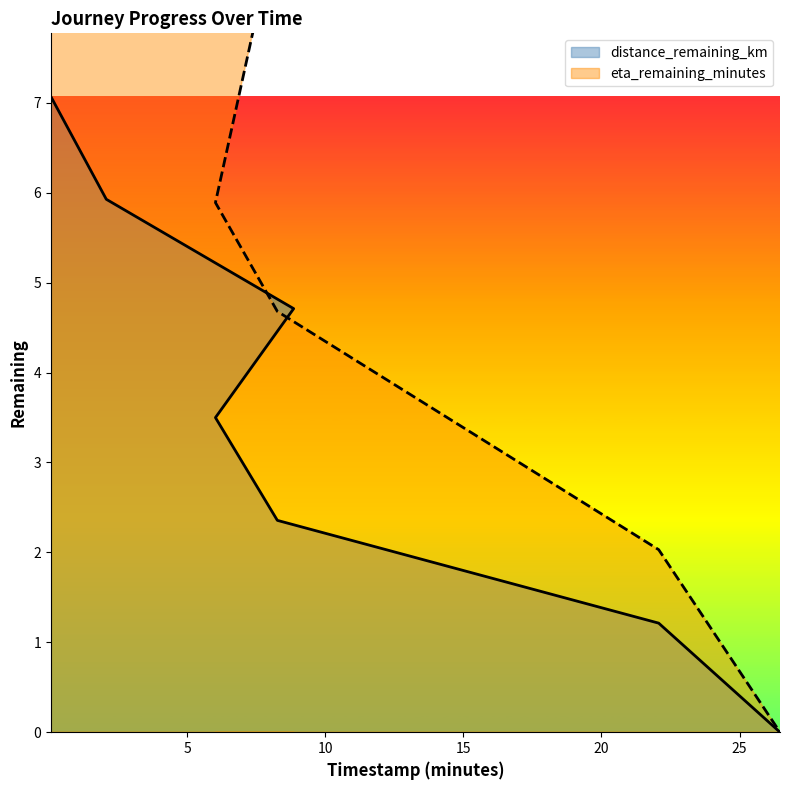

Where is eta_remaining_minutes nearest to the value 6?

6.03